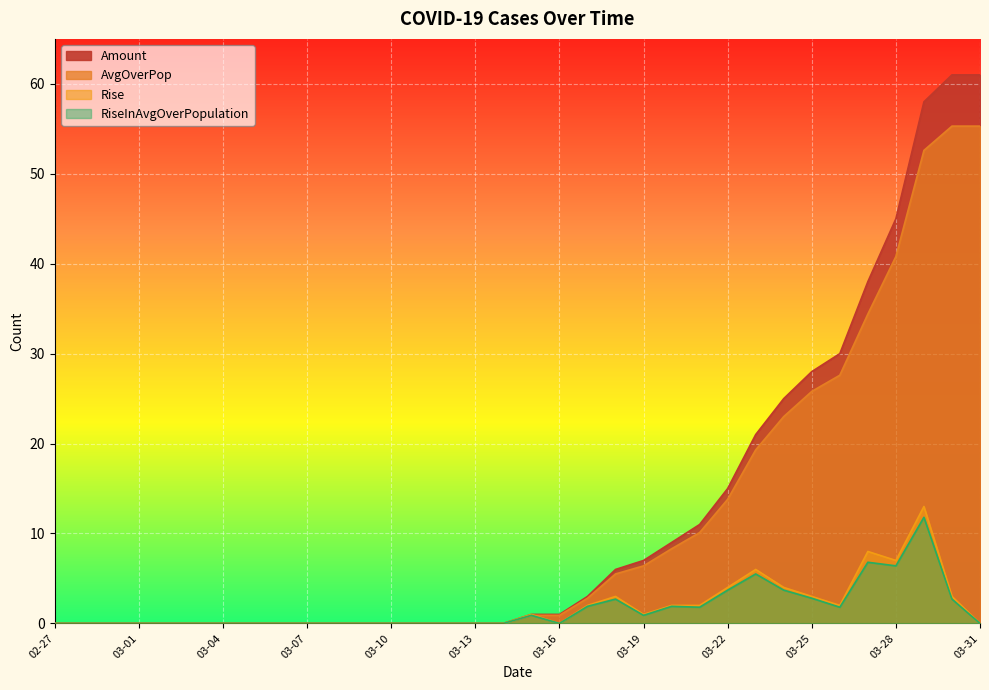

Count the number of categories in the chart.

34